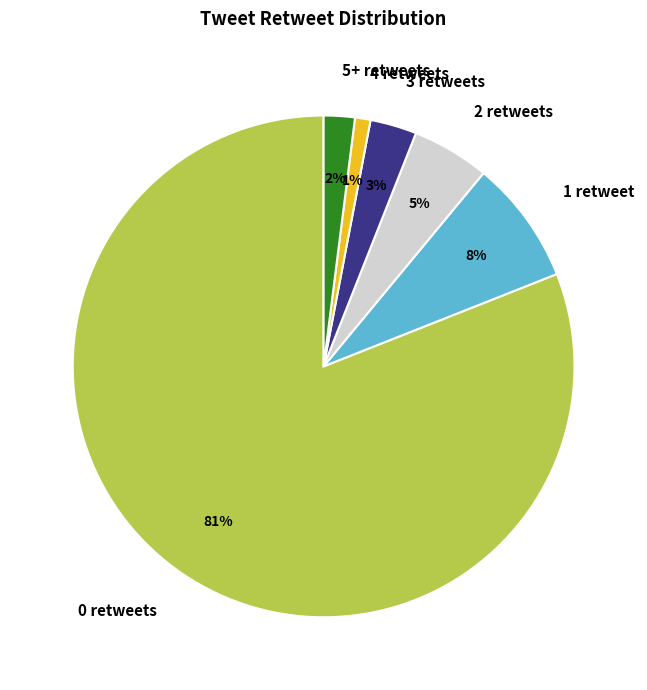

True or false: 3 retweets accounts for 3% of the total.

True